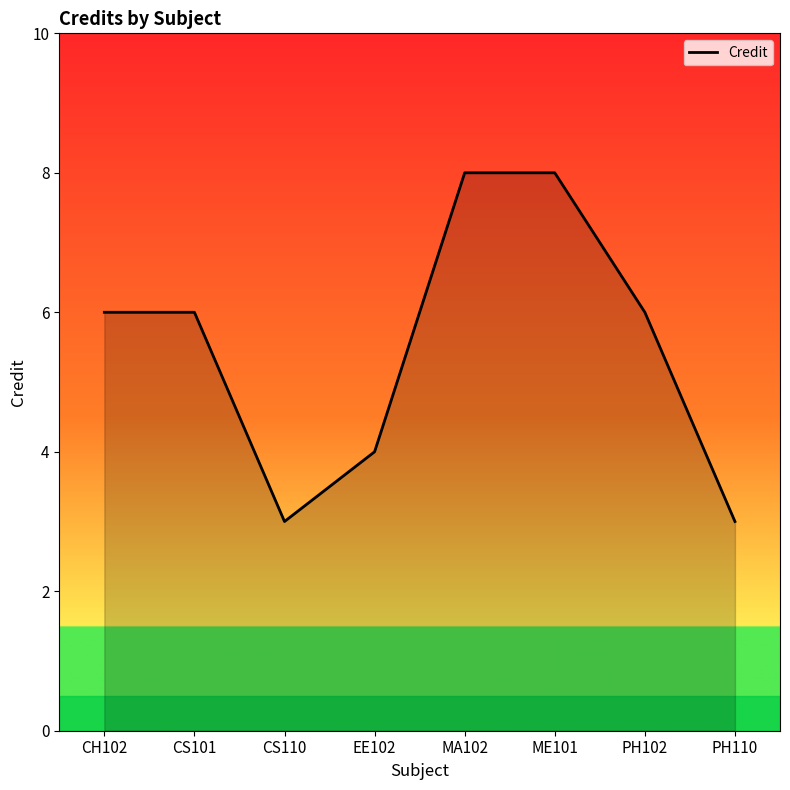

The chart shows a value of 8 at MA102. True or false?

True